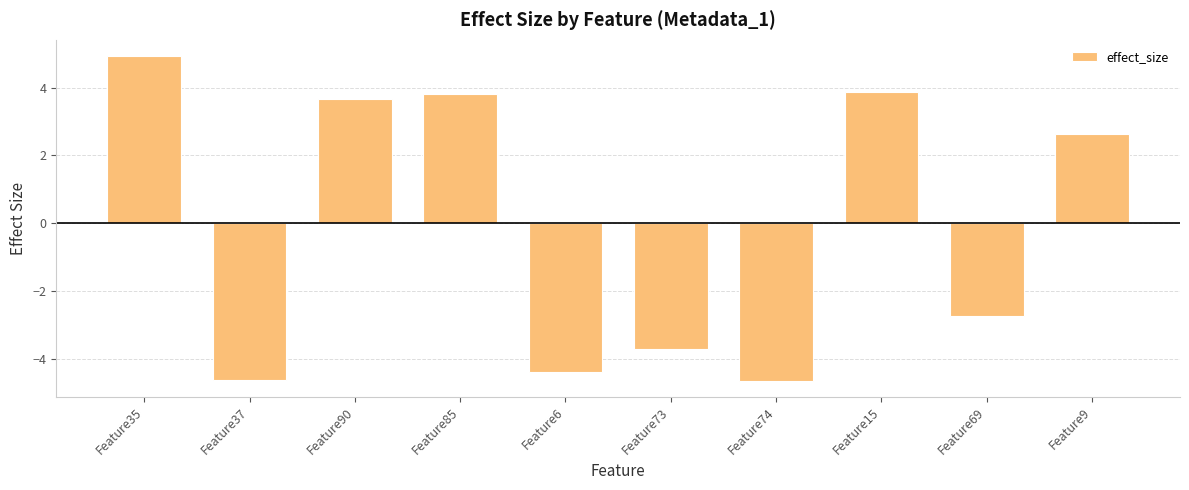

Between Feature9 and Feature69, which is larger?

Feature9